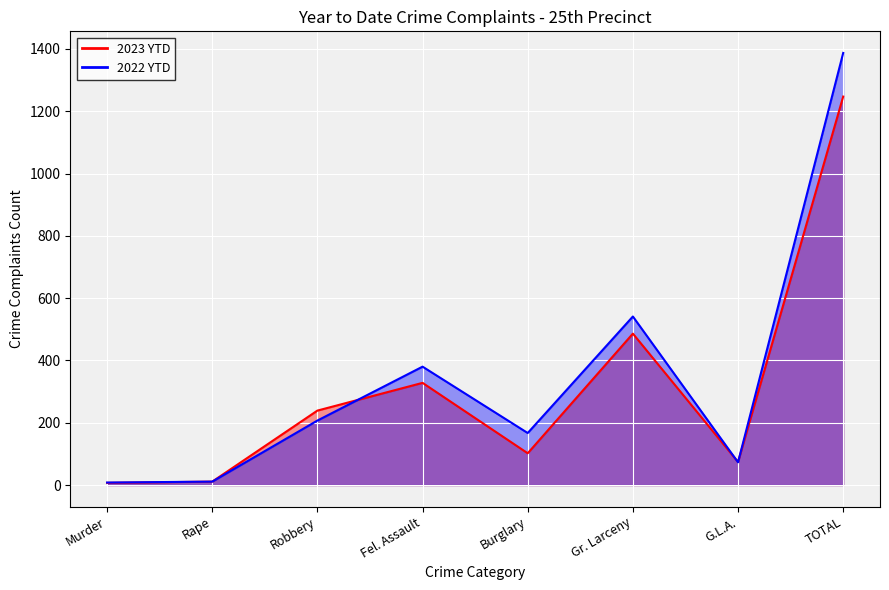

The value of 2022 YTD at Fel. Assault is 563. True or false?

False